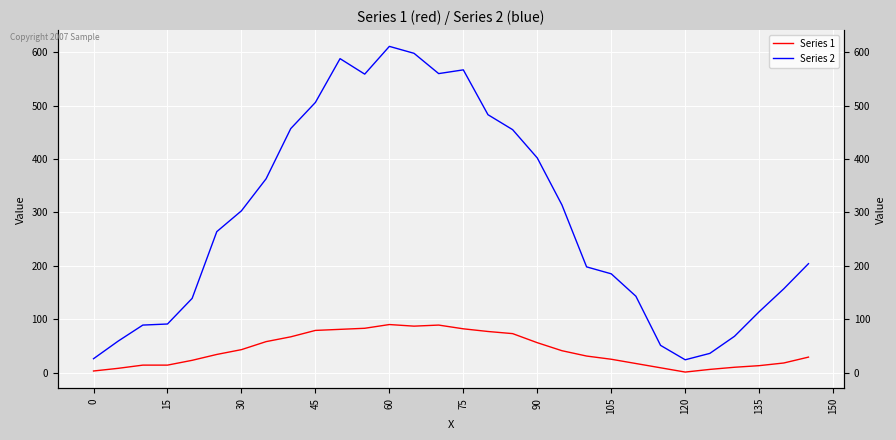

What is the minimum value shown in the chart?

1